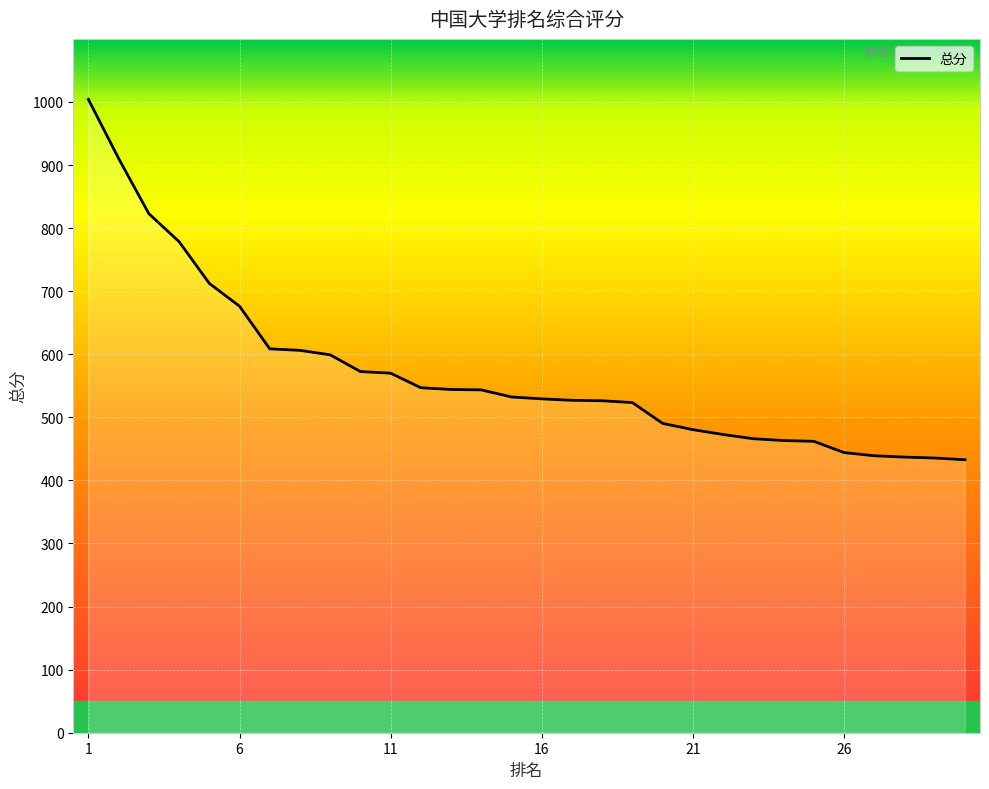

What is the minimum value shown in the chart?

432.8